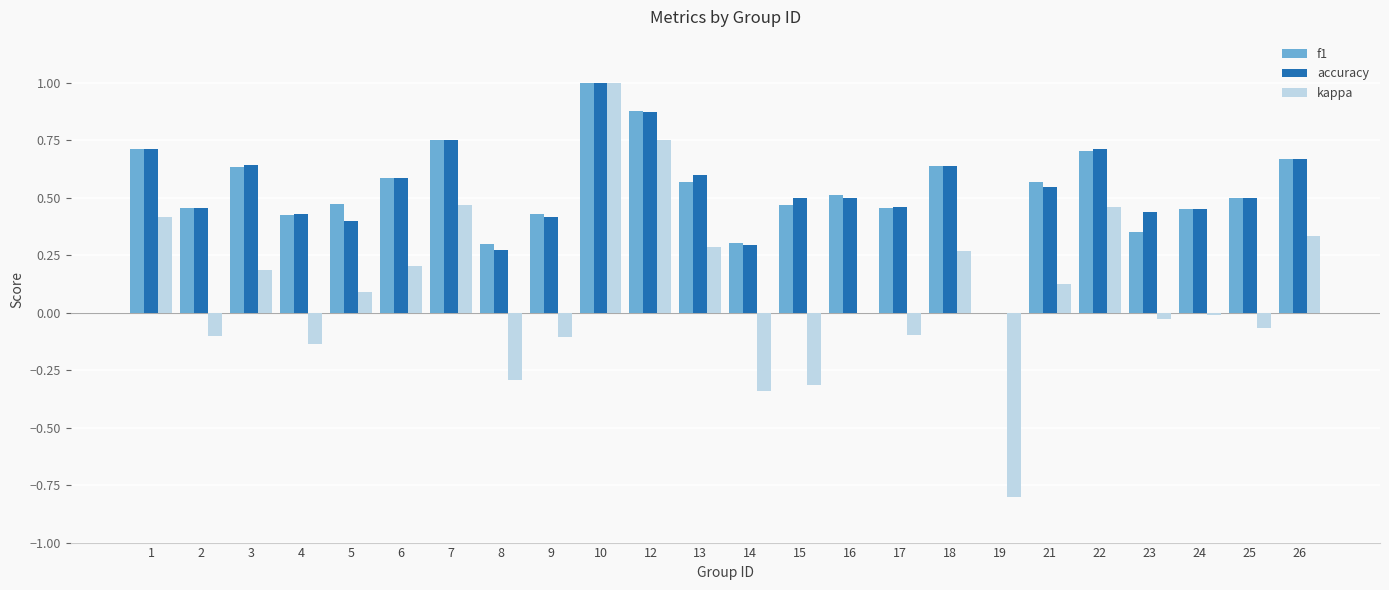

The kappa series shows -0.3 at 14. True or false?

True